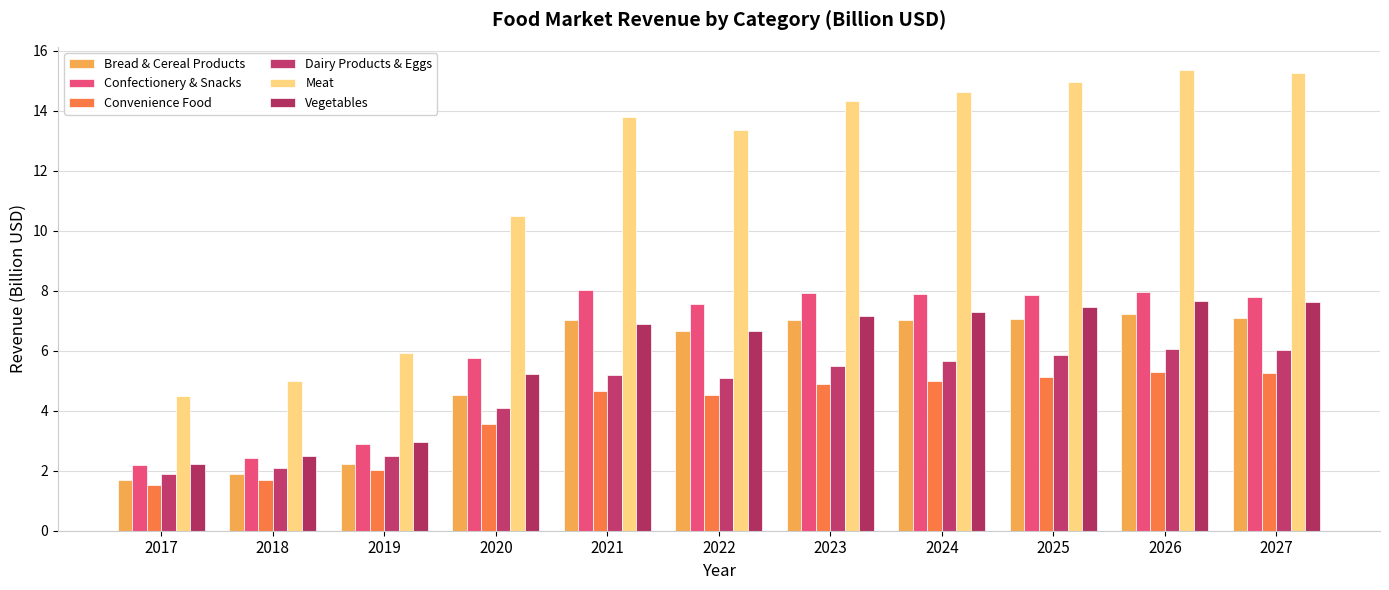

Is it true that Convenience Food equals 3.1 at 2022?

False